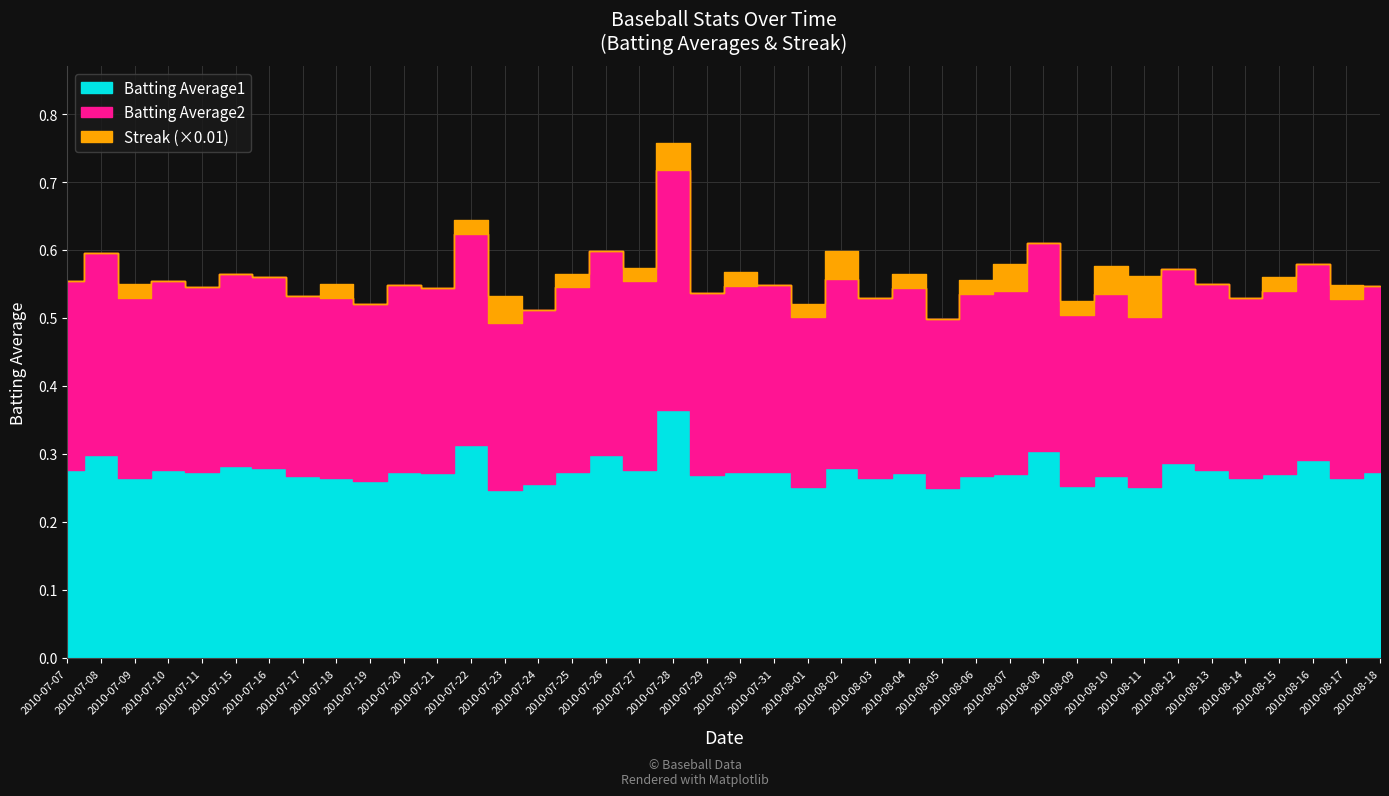

True or false: Batting Average1 has more than 1 interior local peaks.

True